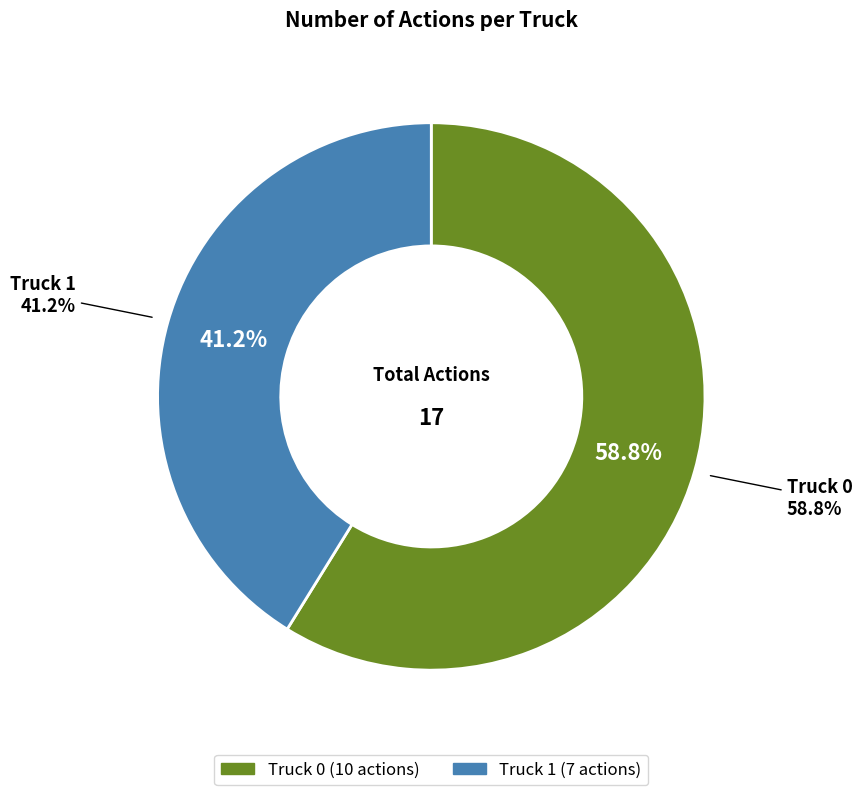

Rank the categories by value from highest to lowest.

Truck 0, Truck 1